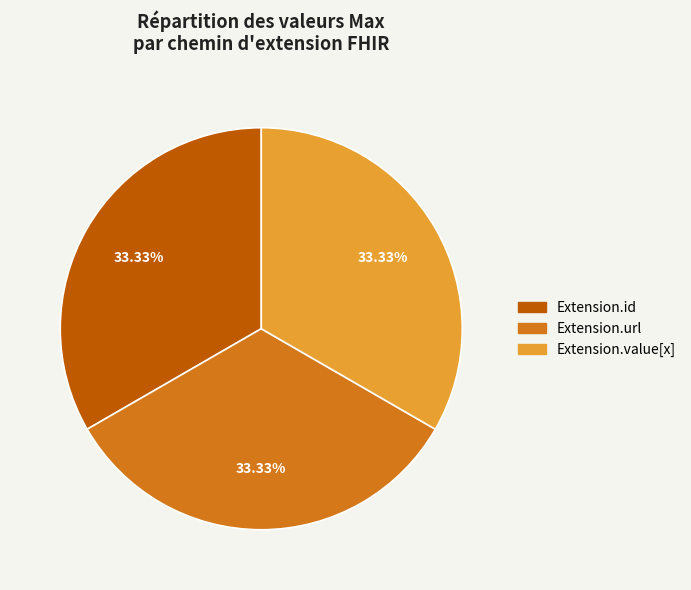

To the nearest percent, what is the difference between the largest and smallest slice percentages?

0%